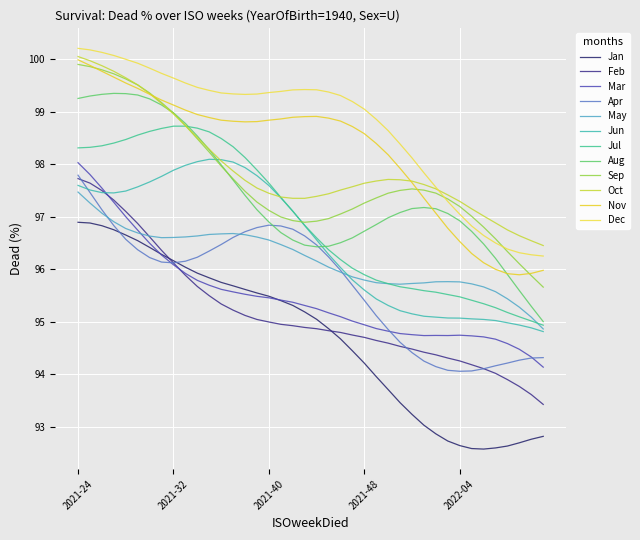

Is this an area chart (filled region under the line)?

No